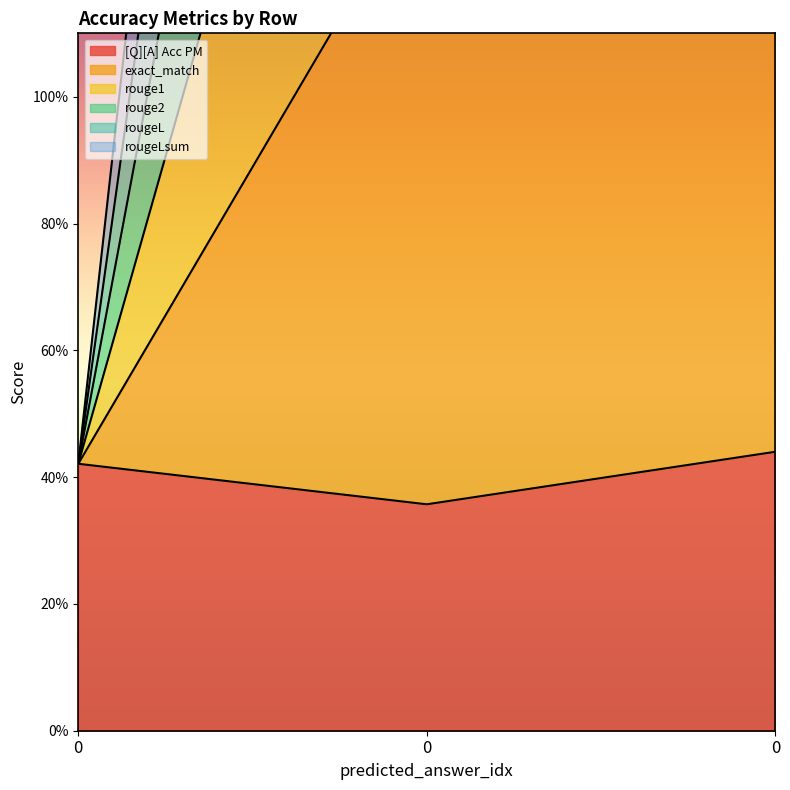

What is the minimum value shown in the chart?

0.4